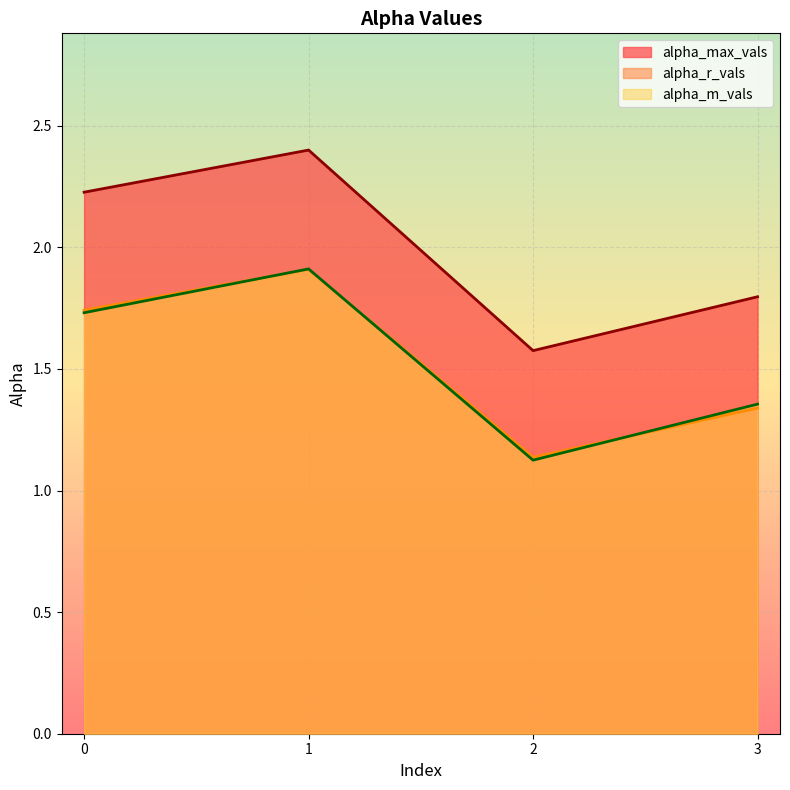

List the labels in order of alpha_max_vals value, smallest first.

2, 3, 0, 1